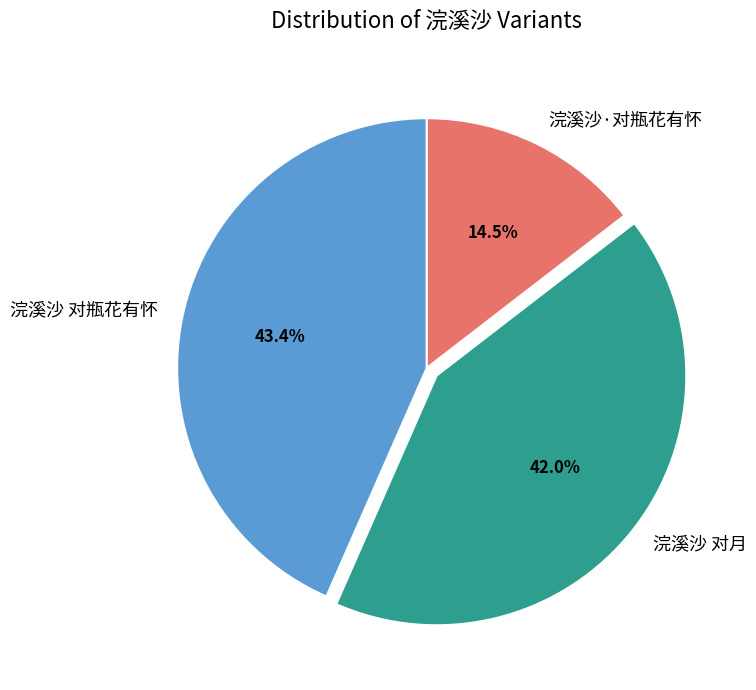

How many slices are in this pie chart?

3